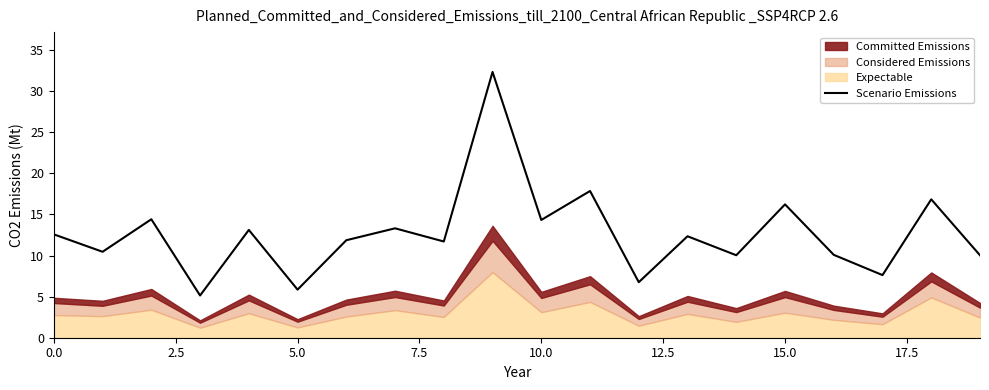

What is the label of the 6th point from the right?

14